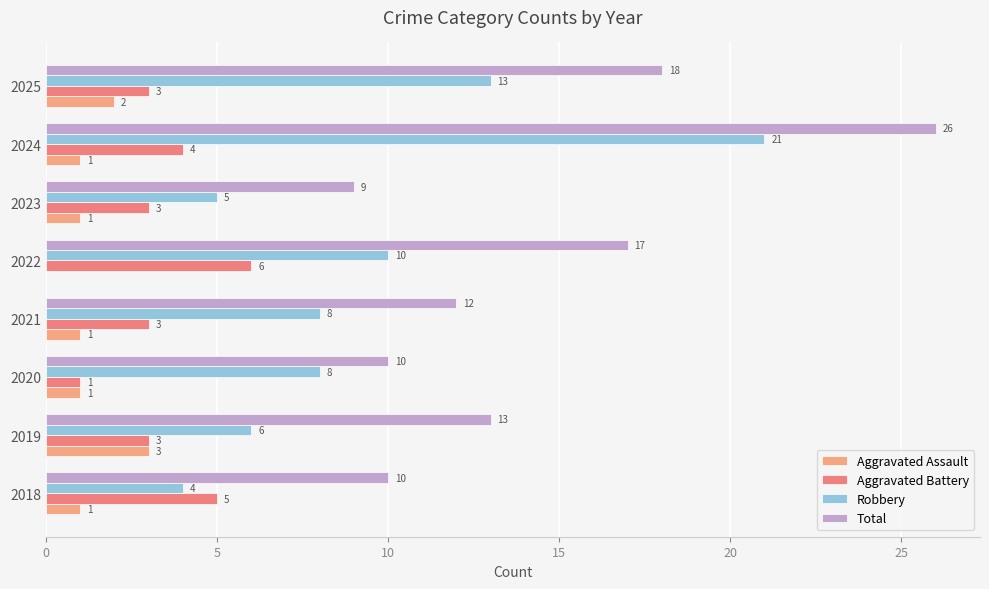

How many series are shown in this chart?

4